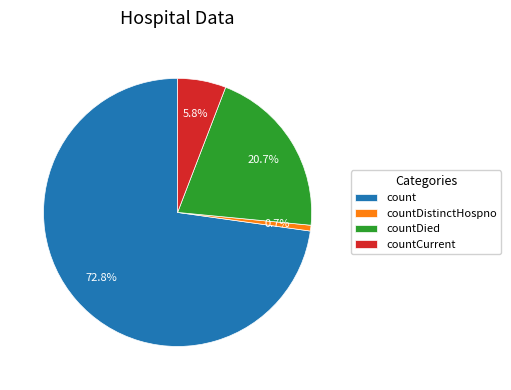

Is countCurrent the majority of the pie?

No